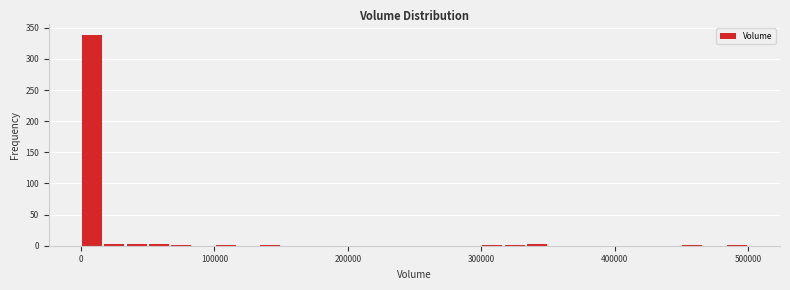

Around what value on the x-axis is the tallest bar? Give the approximate position of its centre, as read against the axis.

10000